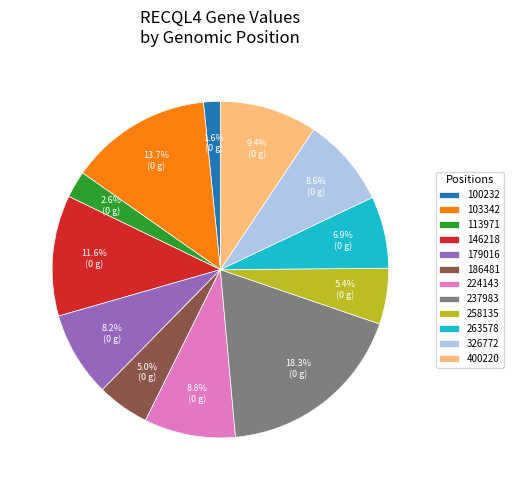

What portion of the pie excludes 400220?

90.6%